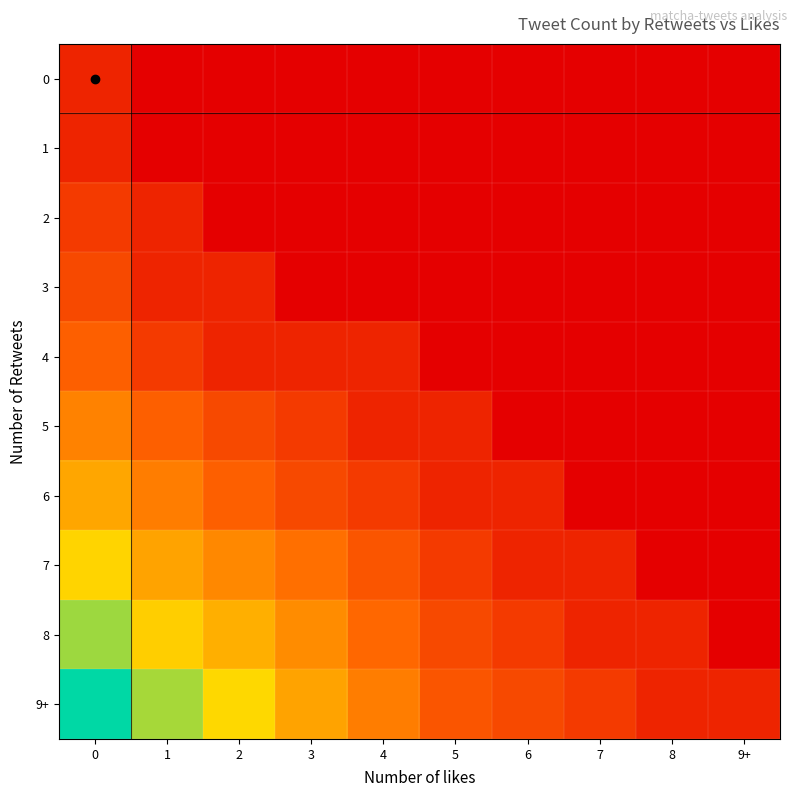

Reading left to right, what are all the values shown in this chart?

0: 0=0.7	1=0.0	2=0.0	3=0.0	4=0.0	5=0.0	6=0.0	7=0.0	8=0.0	9+=0.0
1: 0=0.7	1=0.0	2=0.0	3=0.0	4=0.0	5=0.0	6=0.0	7=0.0	8=0.0	9+=0.0
2: 0=1.1	1=0.7	2=0.0	3=0.0	4=0.0	5=0.0	6=0.0	7=0.0	8=0.0	9+=0.0
3: 0=1.4	1=0.7	2=0.7	3=0.0	4=0.0	5=0.0	6=0.0	7=0.0	8=0.0	9+=0.0
4: 0=1.8	1=1.1	2=0.7	3=0.7	4=0.7	5=0.0	6=0.0	7=0.0	8=0.0	9+=0.0
5: 0=2.4	1=1.8	2=1.4	3=1.1	4=0.7	5=0.7	6=0.0	7=0.0	8=0.0	9+=0.0
6: 0=3.0	1=2.3	2=1.8	3=1.4	4=1.1	5=0.7	6=0.7	7=0.0	8=0.0	9+=0.0
7: 0=3.8	1=2.9	2=2.5	3=2.1	4=1.6	5=1.1	6=0.7	7=0.7	8=0.0	9+=0.0
8: 0=4.6	1=3.7	2=3.1	3=2.6	4=1.9	5=1.4	6=1.1	7=0.7	8=0.7	9+=0.0
9+: 0=5.7	1=4.5	2=3.8	3=2.9	4=2.3	5=1.6	6=1.4	7=1.1	8=0.7	9+=0.7